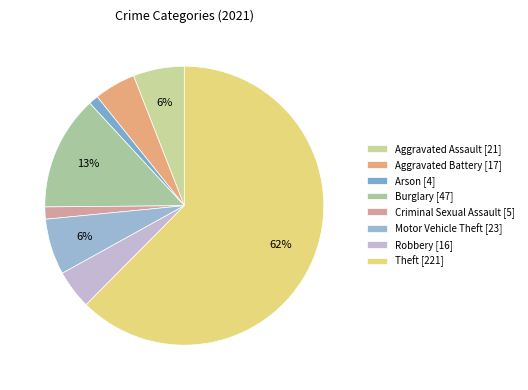

To the nearest percent, what is the average slice percentage?

12%